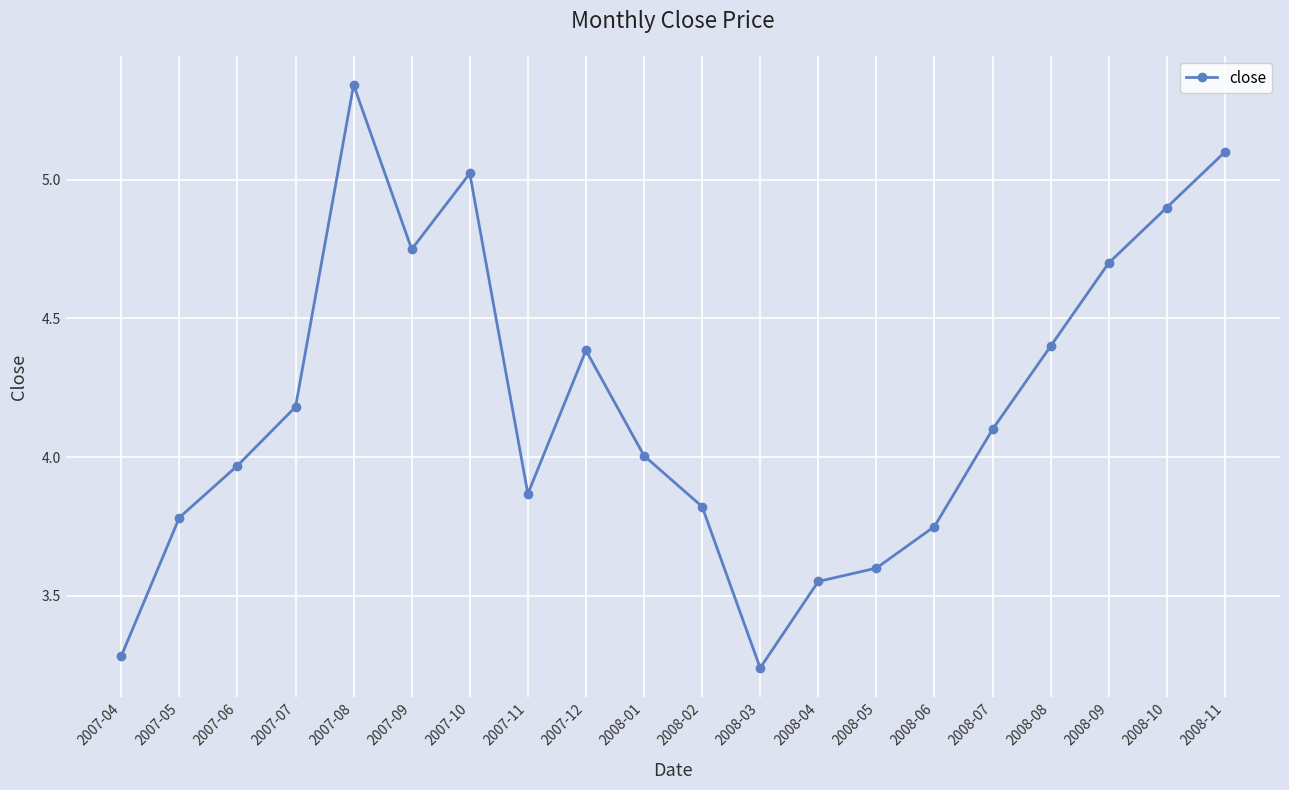

Where is the first local minimum?

2007-09